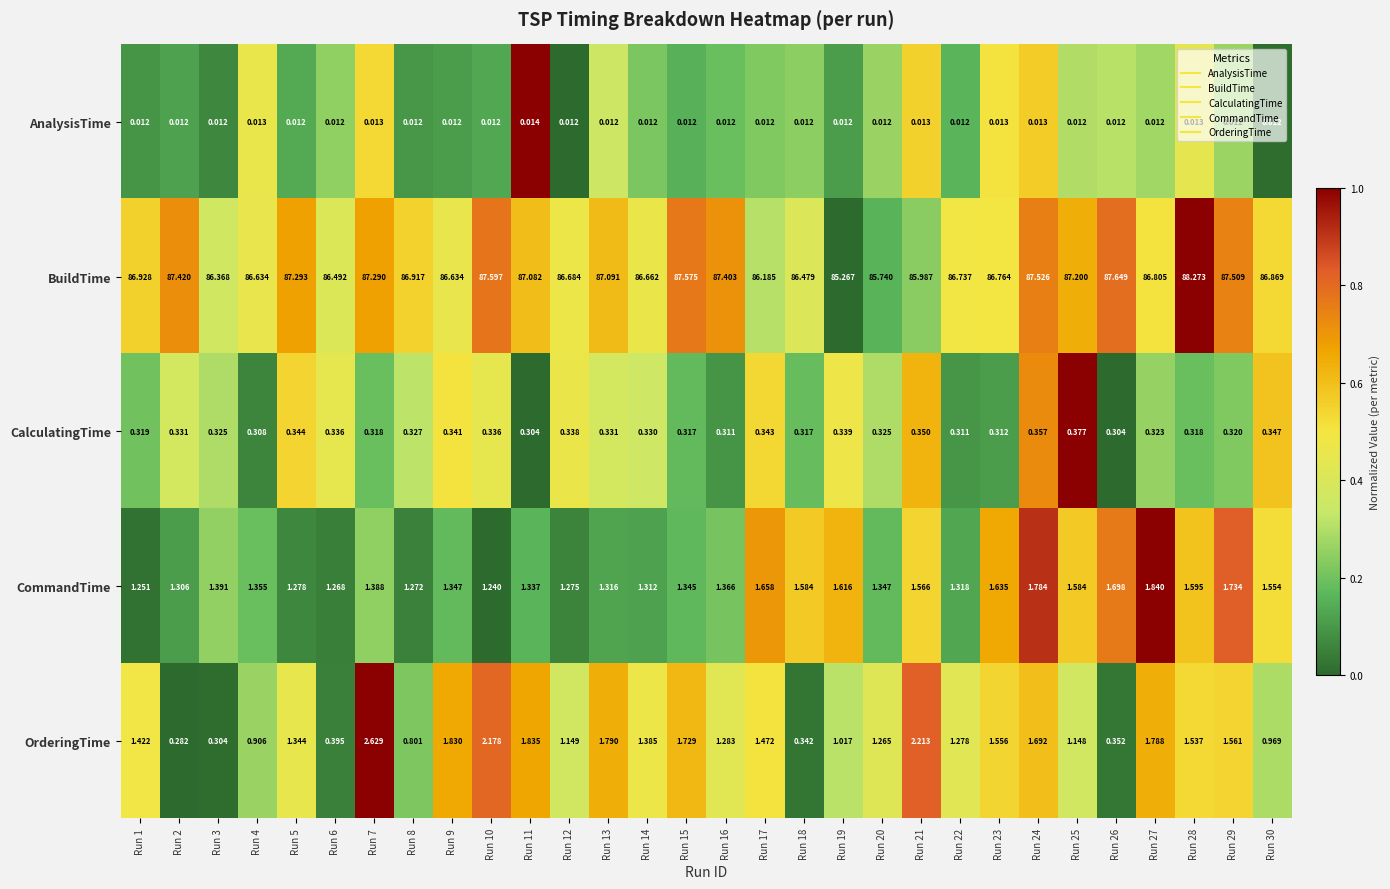

Rank the series by their maximum value, from lowest to highest.

AnalysisTime, CalculatingTime, CommandTime, OrderingTime, BuildTime